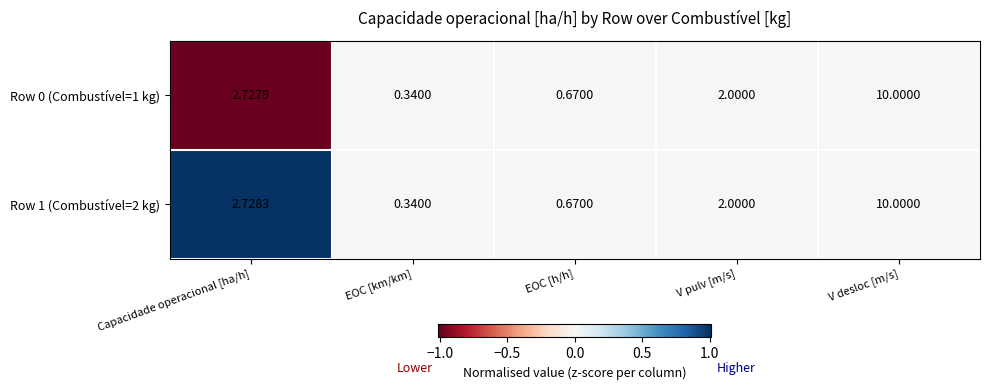

List the labels in order of Row 1 (Combustível=2 kg) value, smallest first.

EOC [km/km], EOC [h/h], V pulv [m/s], Capacidade operacional [ha/h], V desloc [m/s]